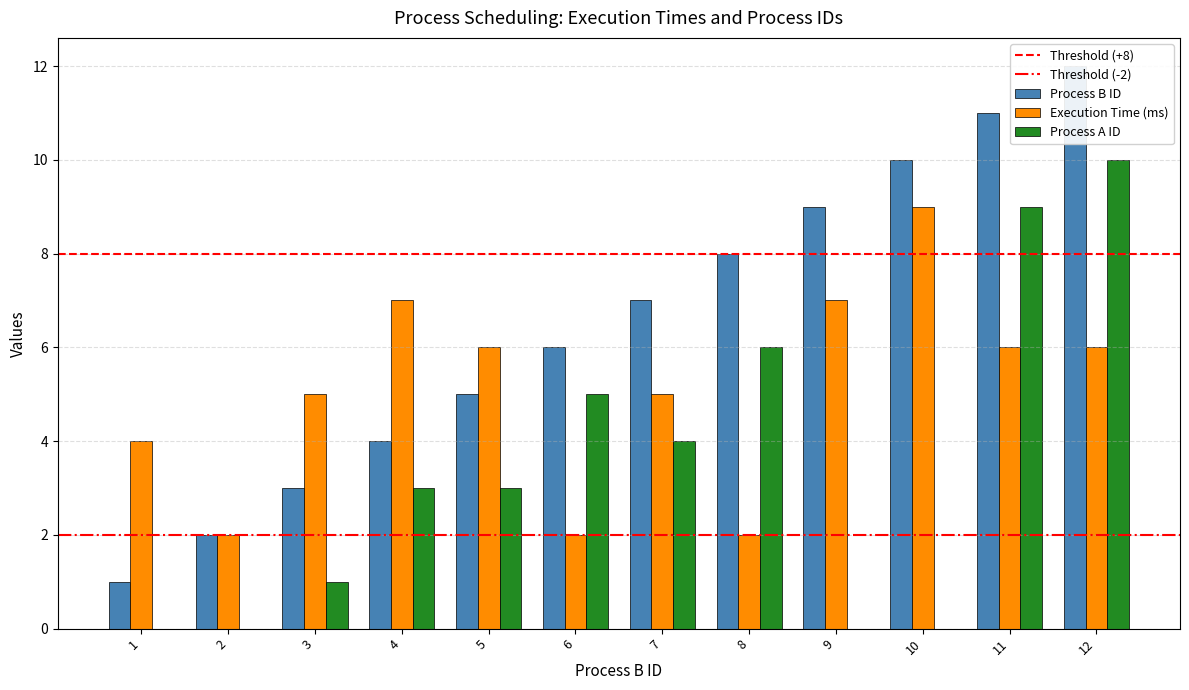

Which series changed the most between 3 and 9?

Process B ID